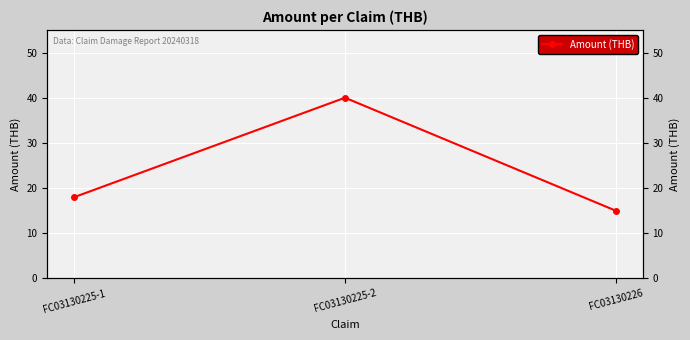

The value at FC03130226 is 15. True or false?

True